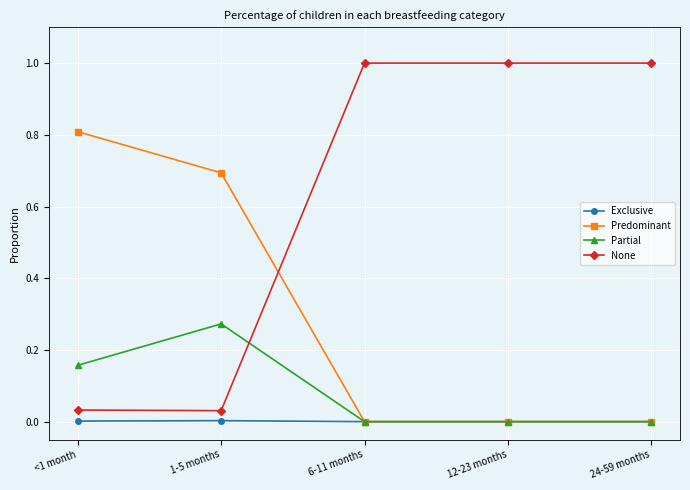

True or false: Predominant has a value of 1.2 at 1-5 months.

False